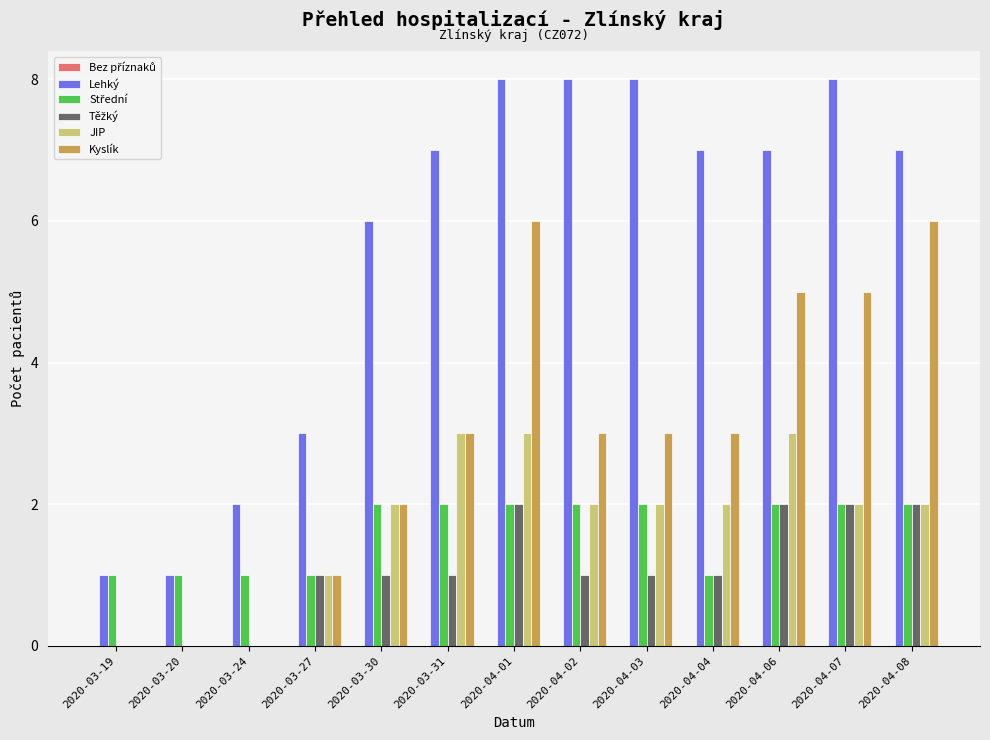

At which category is the sum across all series the highest?

2020-04-01